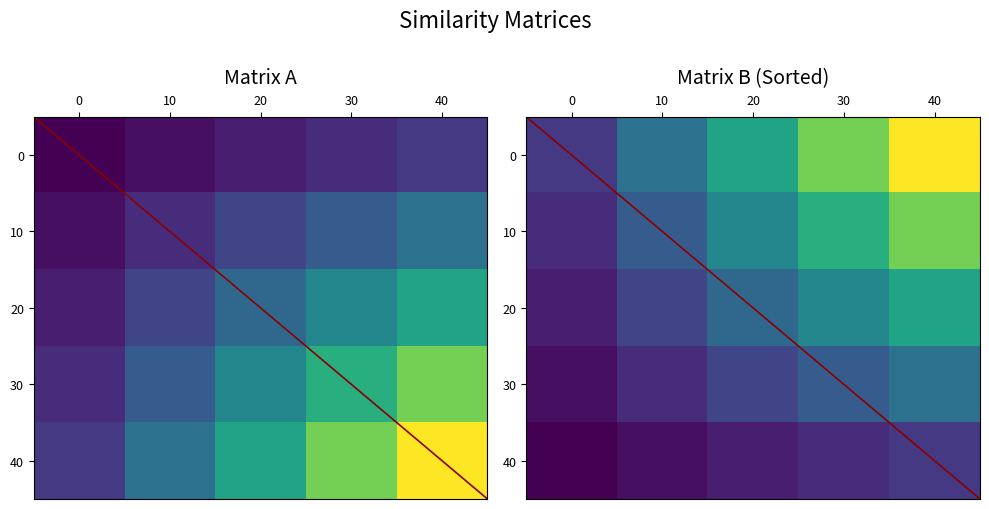

At how many categories does at least one series exceed 0?

5